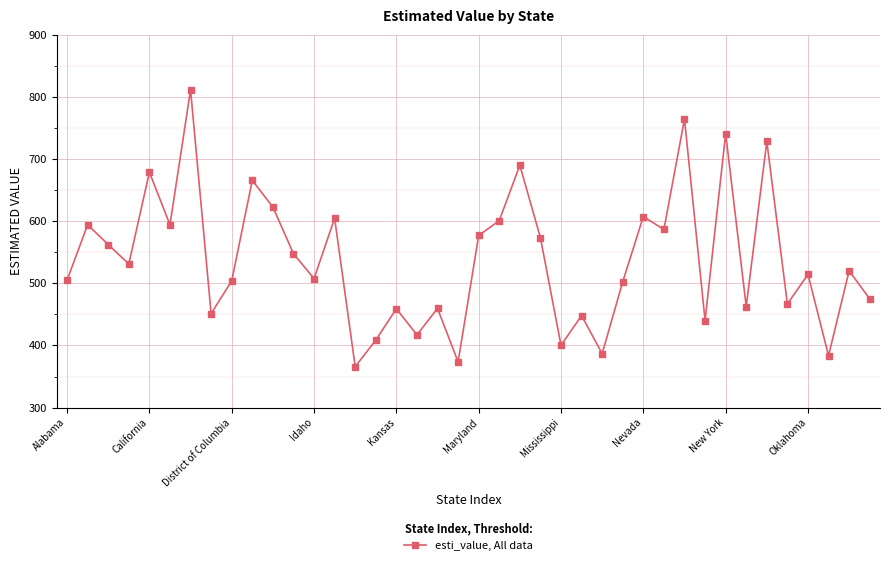

How many data points are less than 520?

20